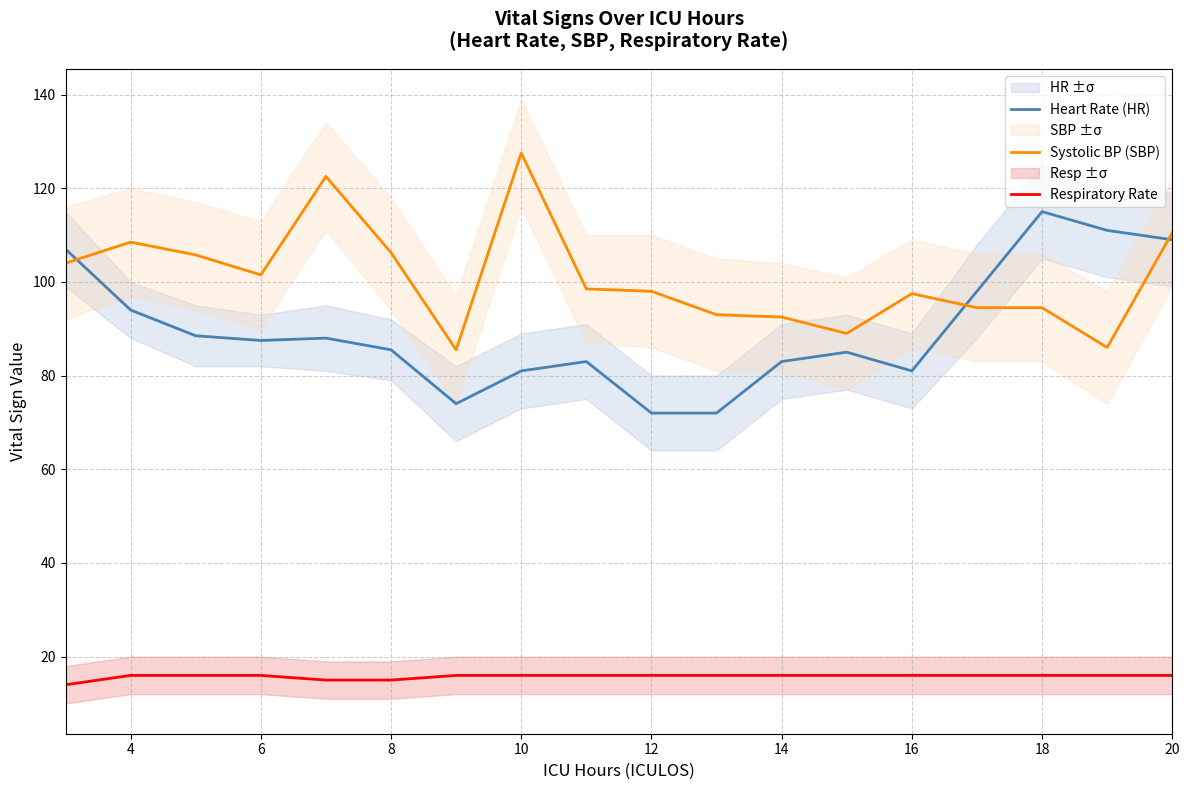

True or false: Respiratory Rate and Systolic BP (SBP) cross at least once.

False